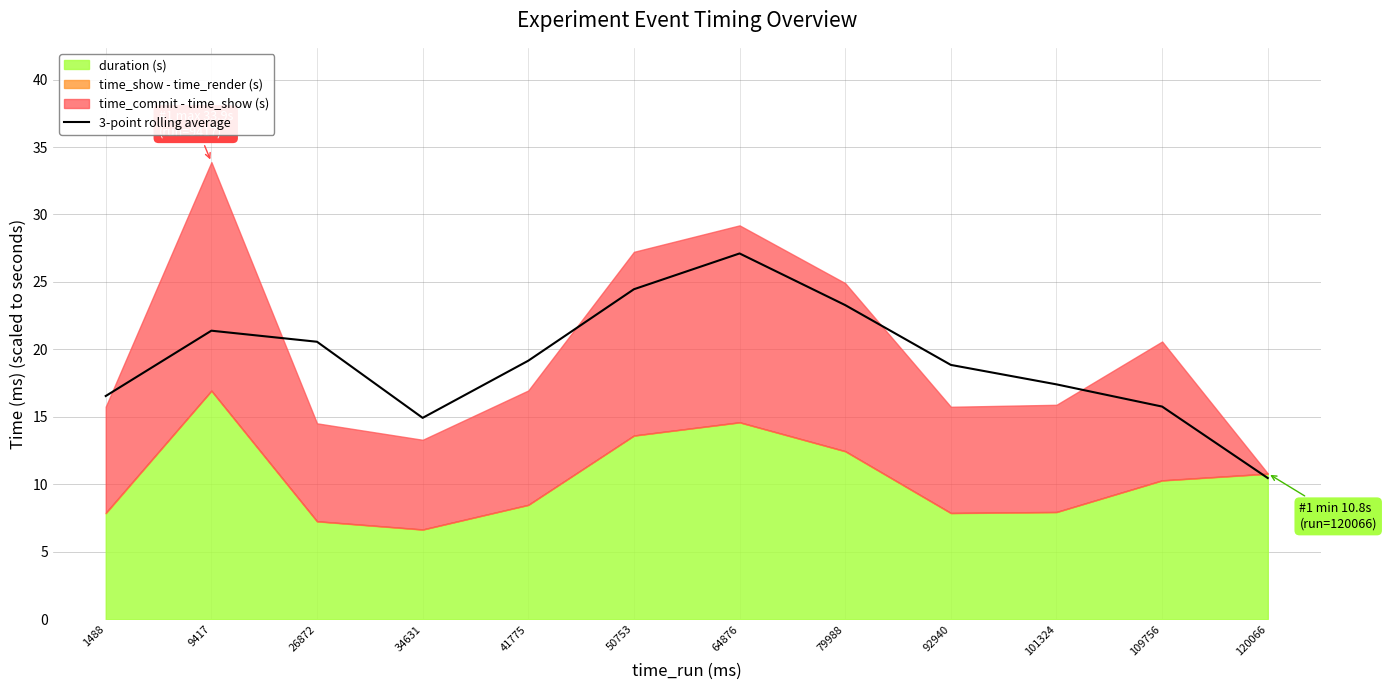

The value of 3-point rolling average at 92940 is 6.7. True or false?

False